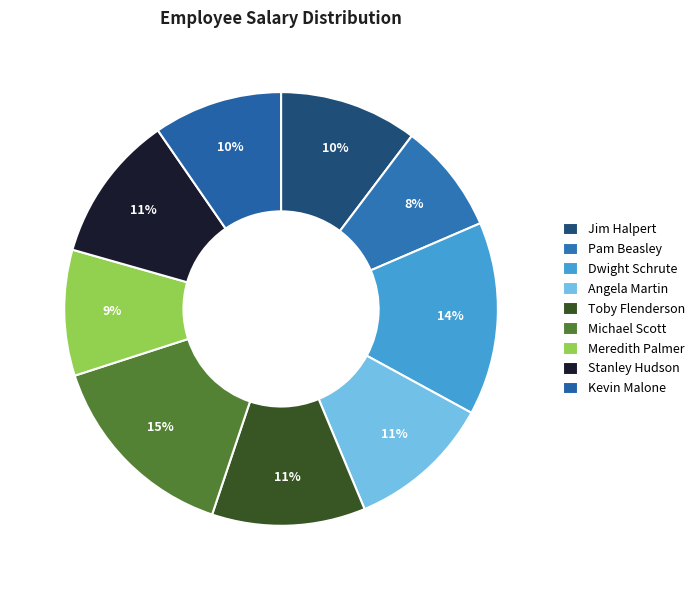

What is the smallest slice in the pie chart?

Pam Beasley